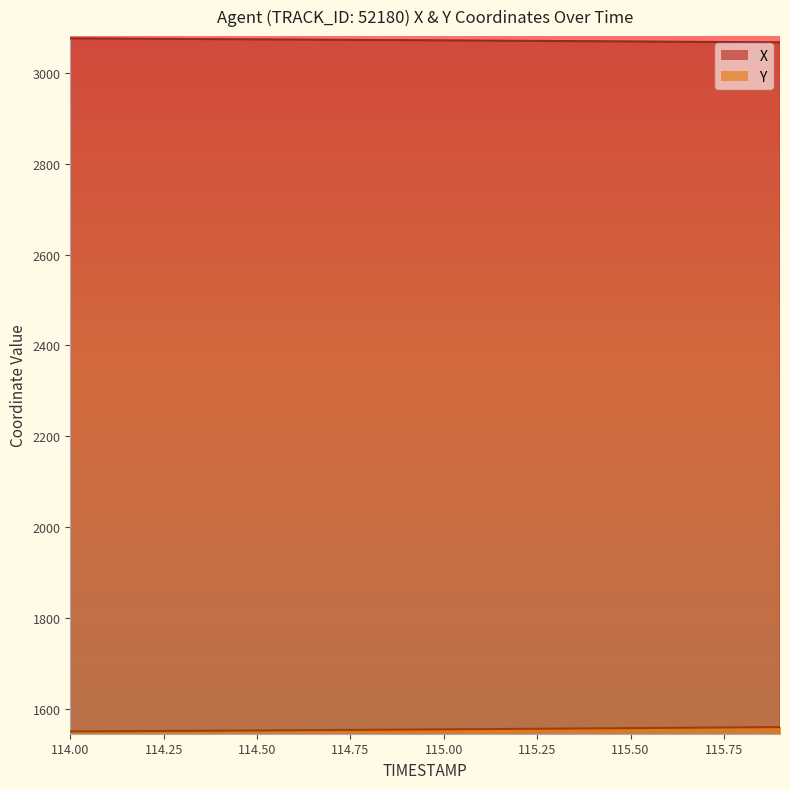

The value of Y at 114.1 is 897.5. True or false?

False